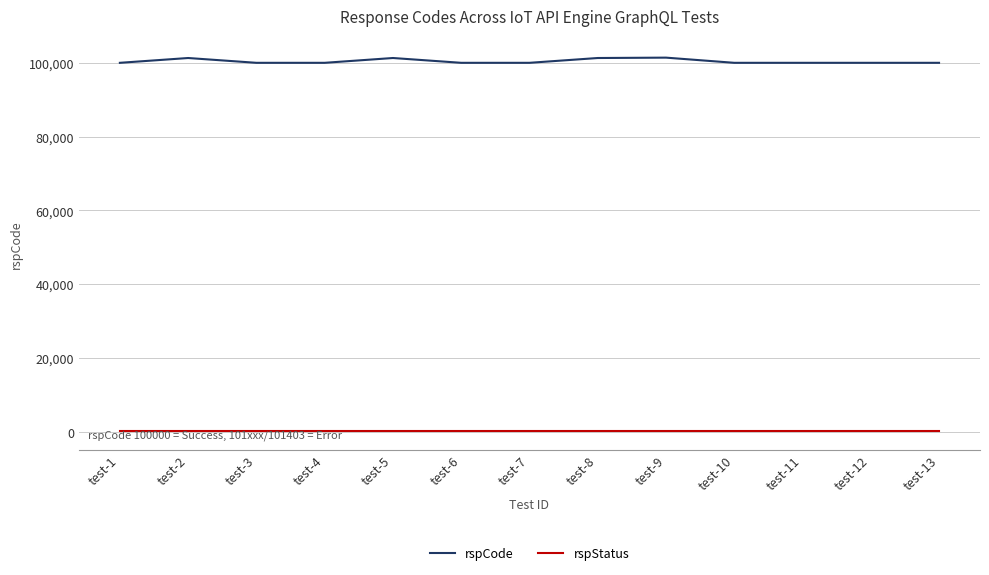

Which series has the widest spread of values?

rspCode